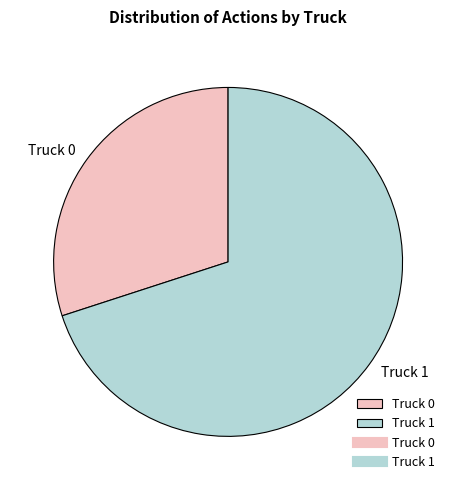

Is the sum of Truck 0 and Truck 1 greater than half?

Yes